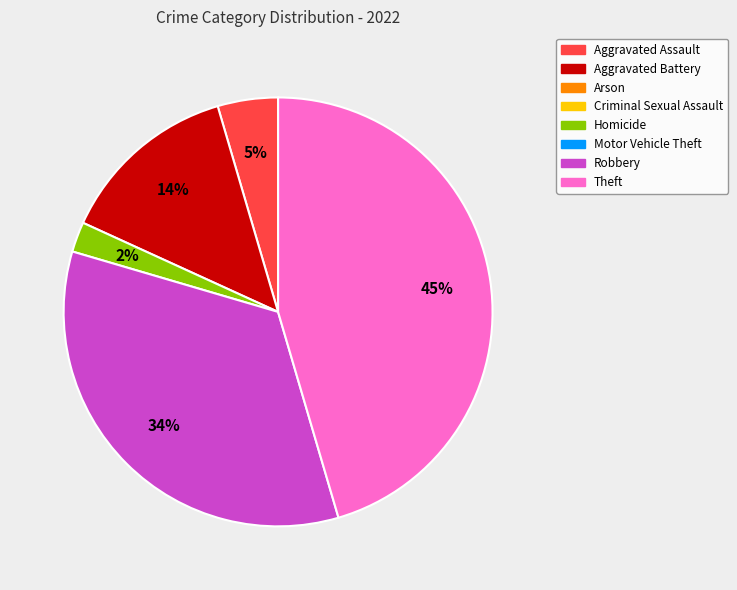

Does any single category account for the majority?

No